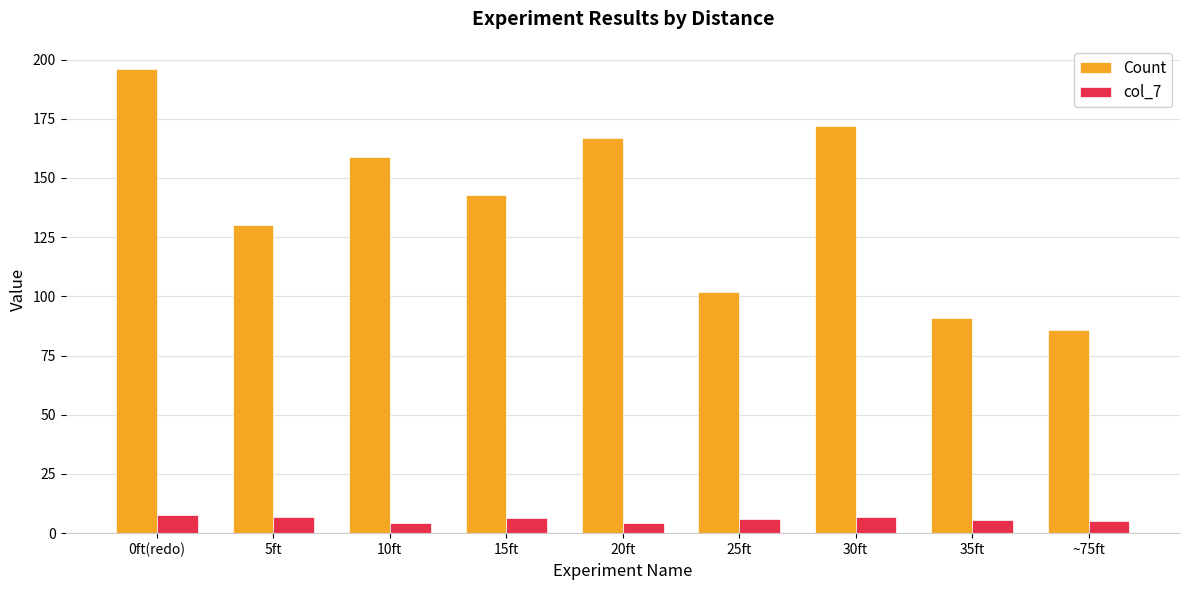

Which series has the widest spread of values?

Count